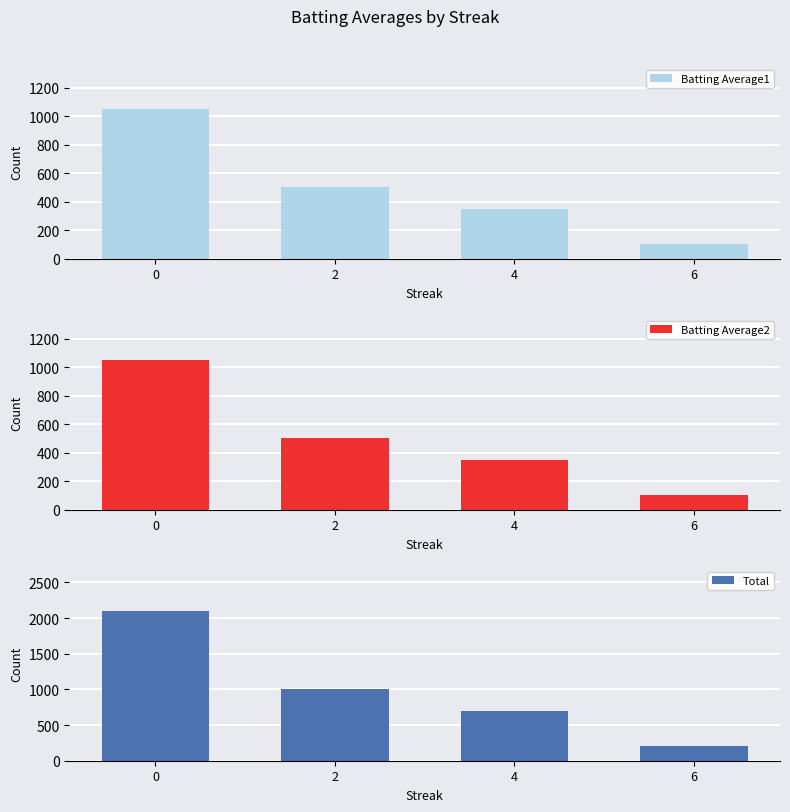

Is it true that Batting Average2 equals 350 at 4?

True